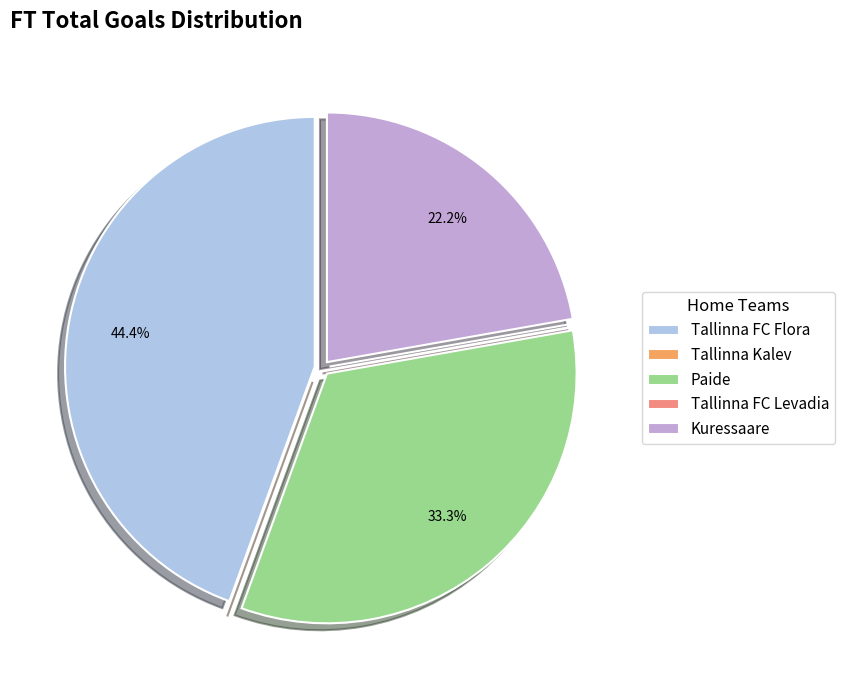

To the nearest percent, what is the average slice percentage?

20%